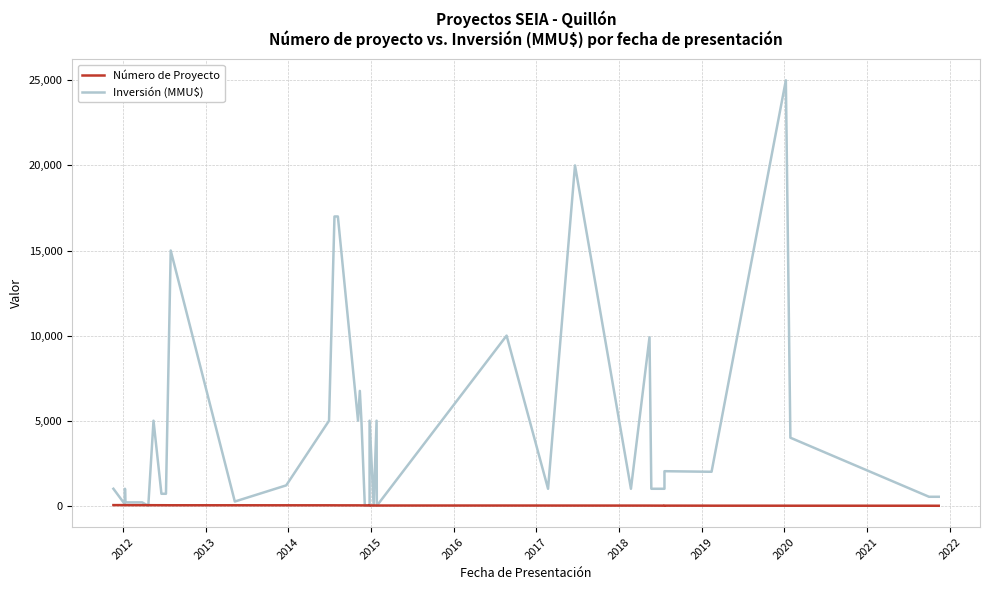

How many intersections are there between Número de Proyecto and Inversión (MMU$)?

8